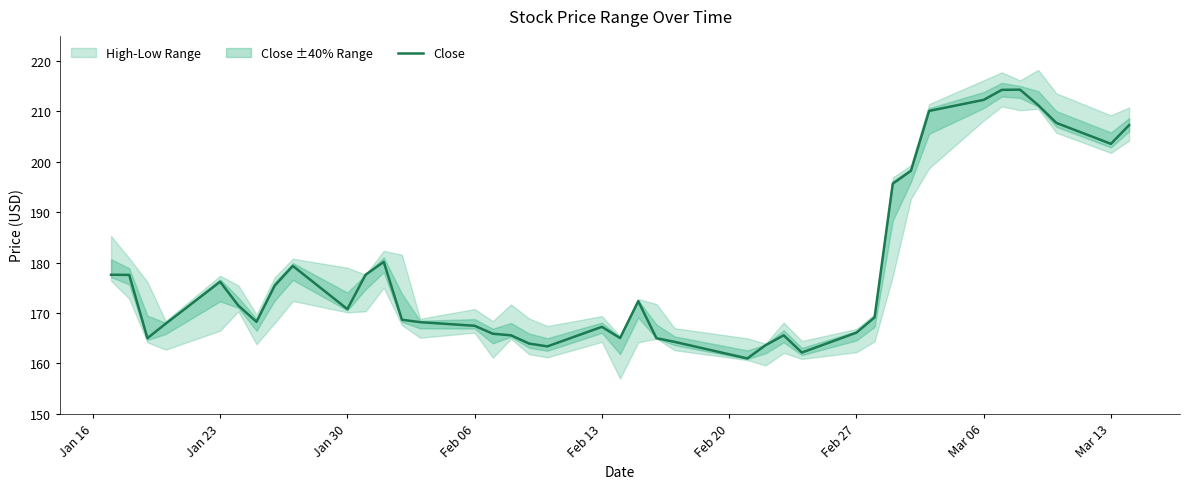

Count the number of values greater than 170.

20